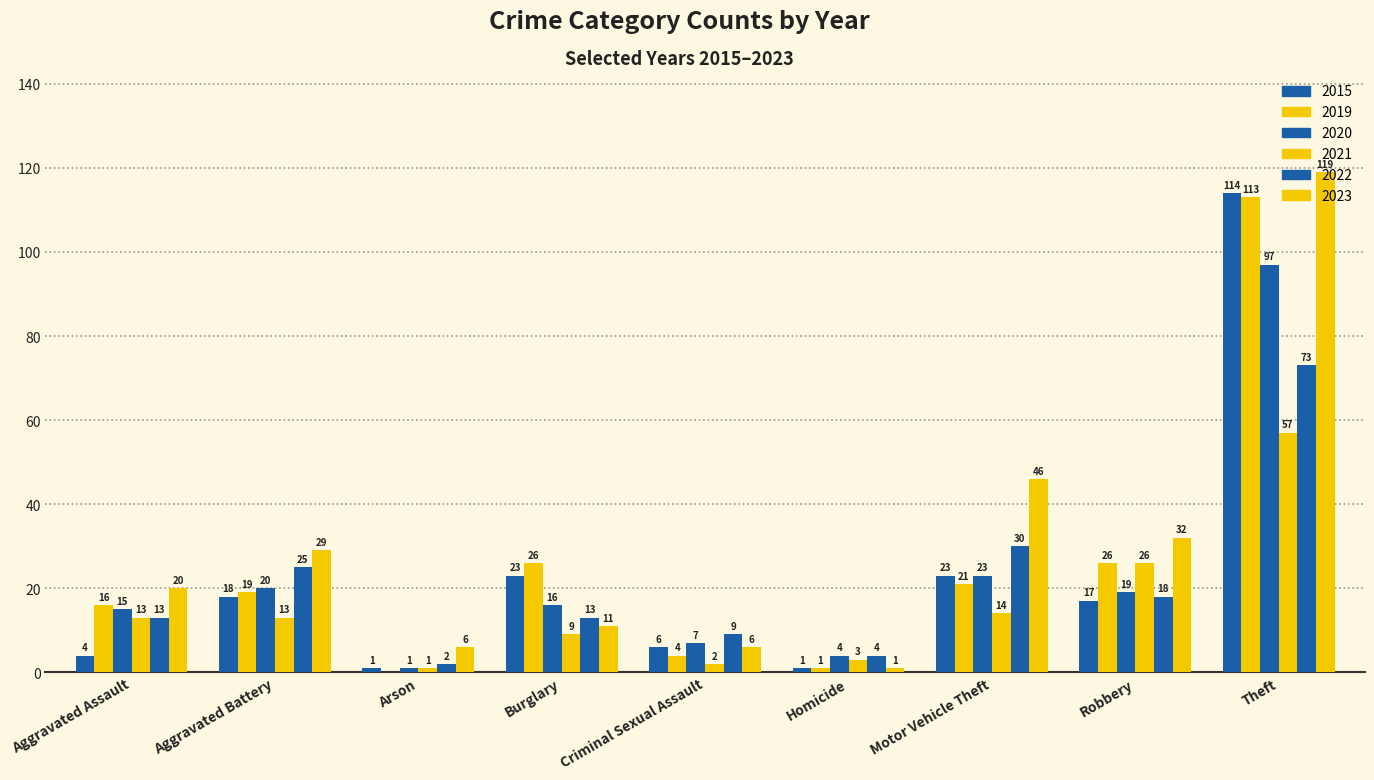

Which has a higher value, Robbery or Arson?

Robbery